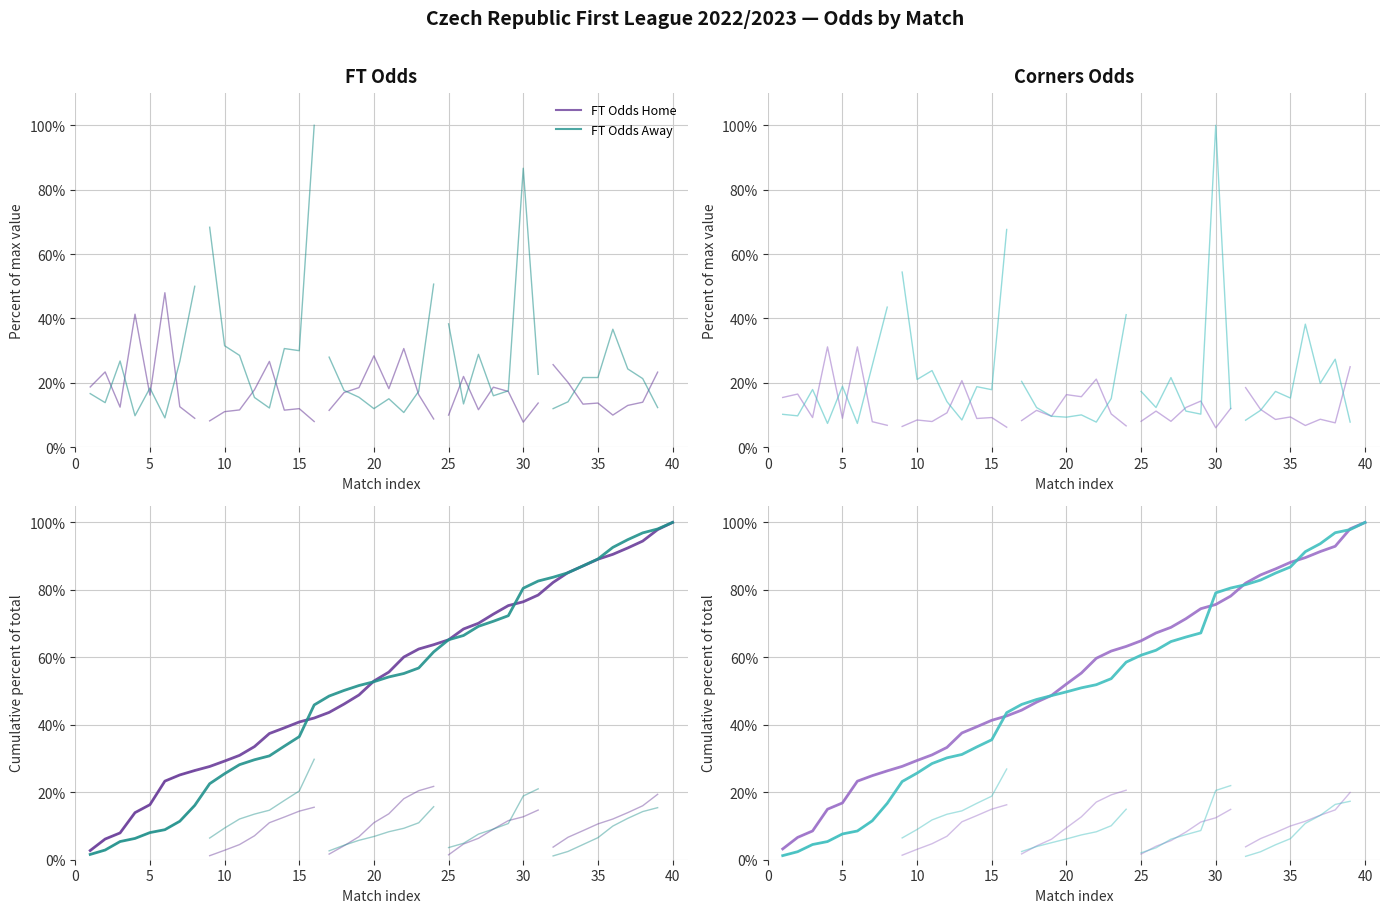

Which has a higher value, 5 or 0?

5